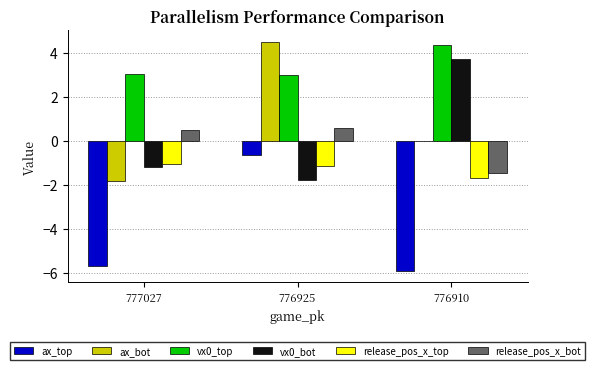

At which category is the sum across all series the highest?

776925